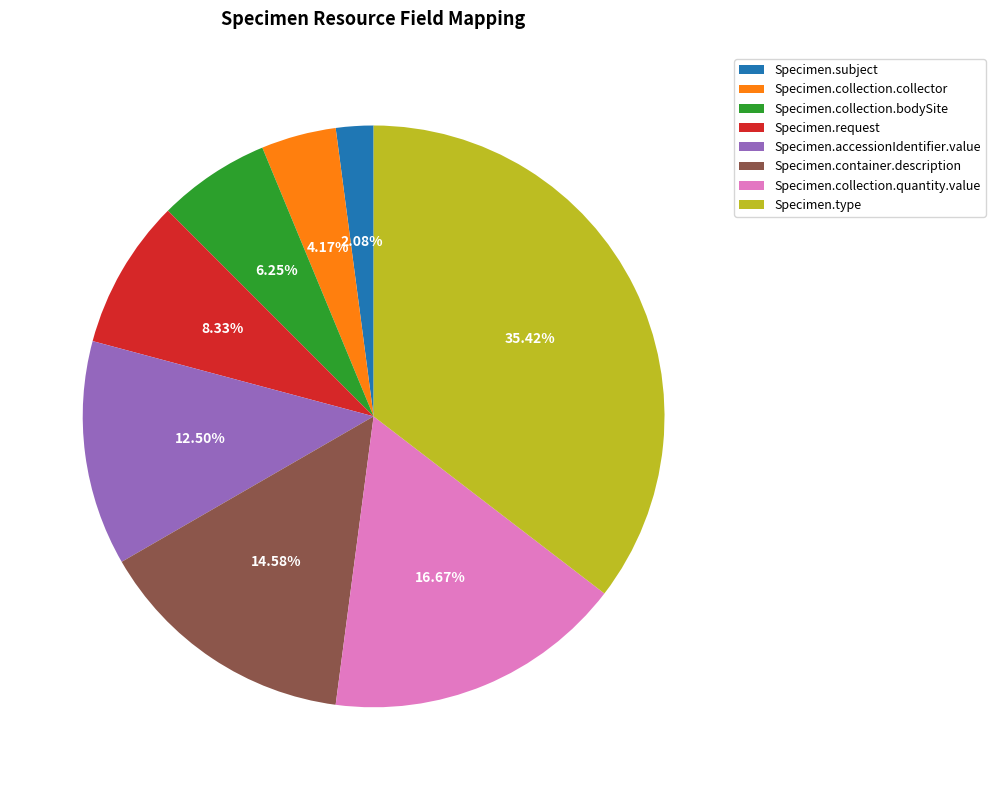

Which has a higher value, Specimen.type or Specimen.collection.quantity.value?

Specimen.type